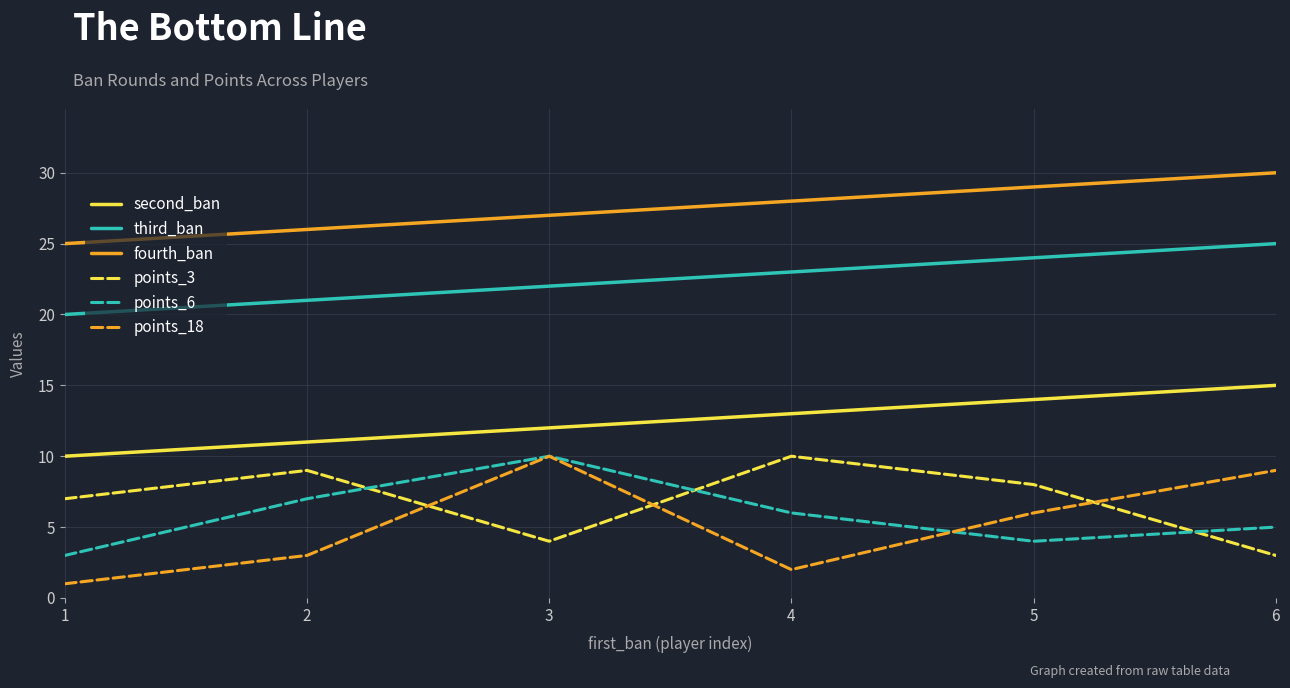

How many lines are shown in the chart?

6